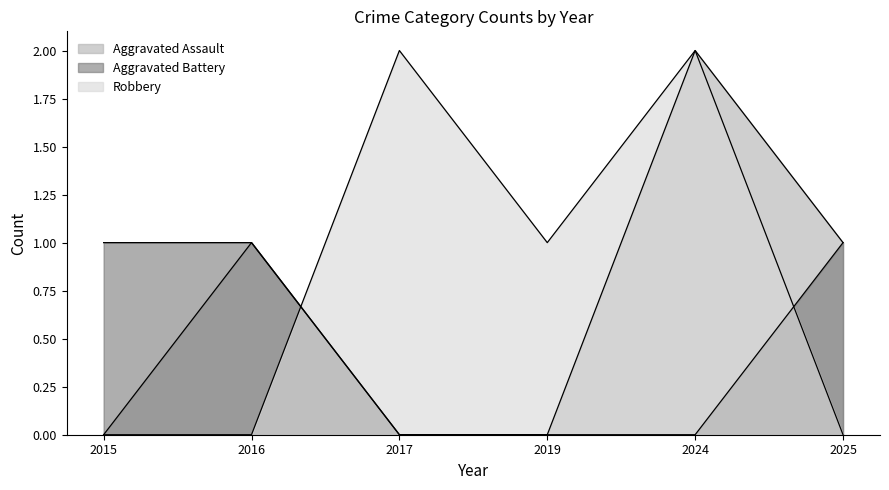

How many Robbery values are between 0 and 2?

6